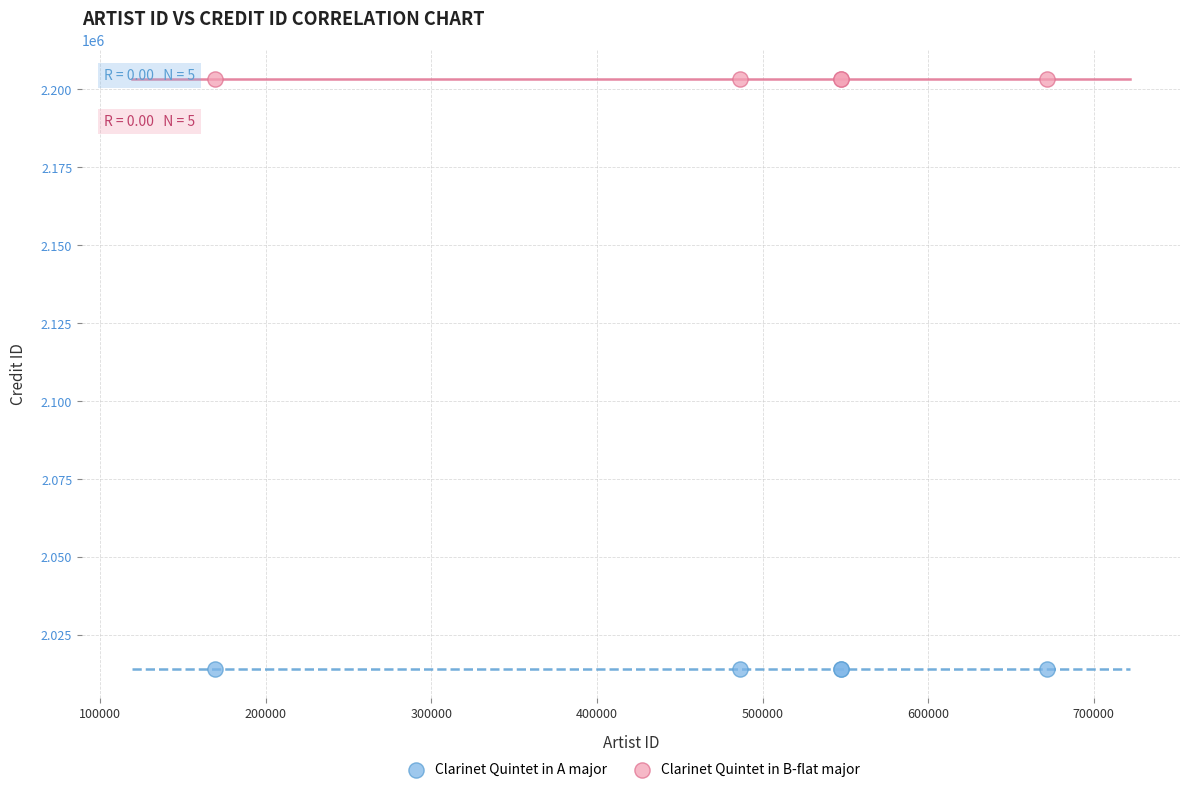

Which series contains the highest Y value?

Clarinet Quintet in B-flat major